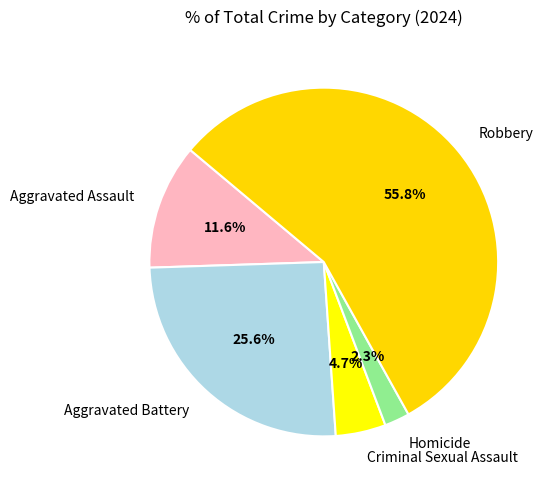

What percentage is the Aggravated Assault slice, to the nearest percent?

12%